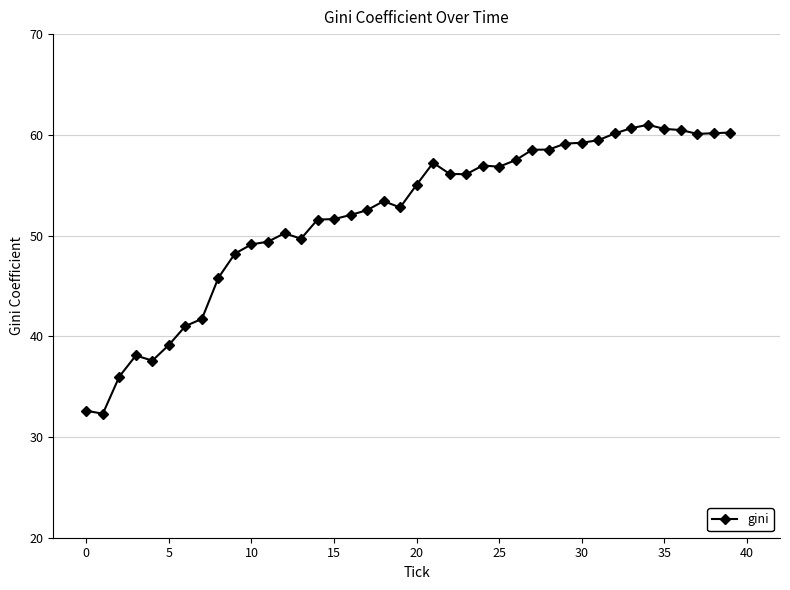

What is the value of the 16th point from the left?

51.6